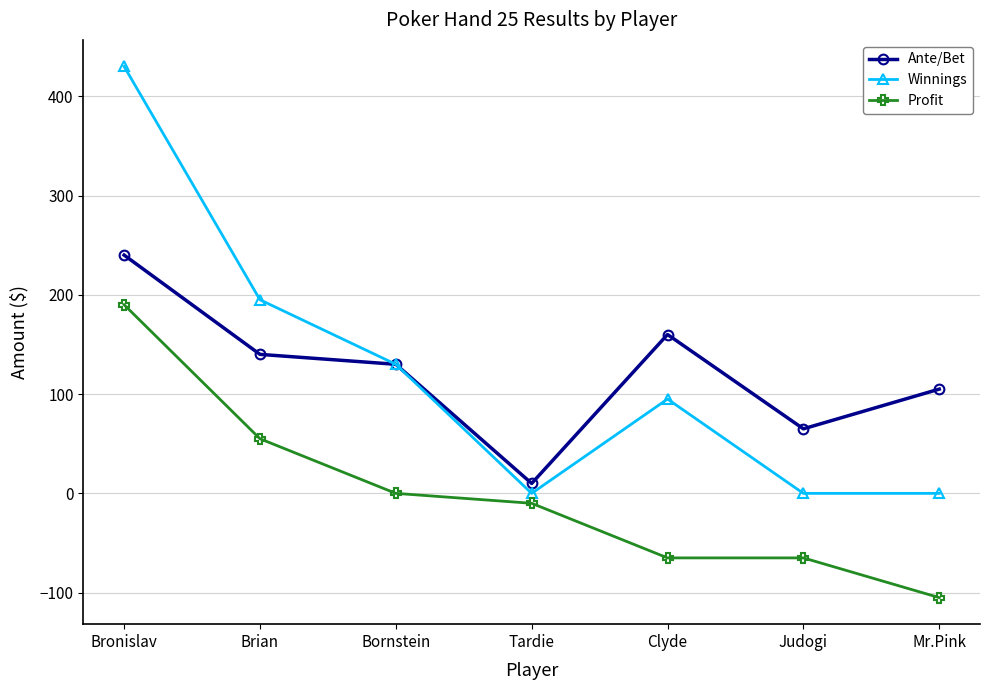

What is the difference between the highest and lowest values at Clyde?

225